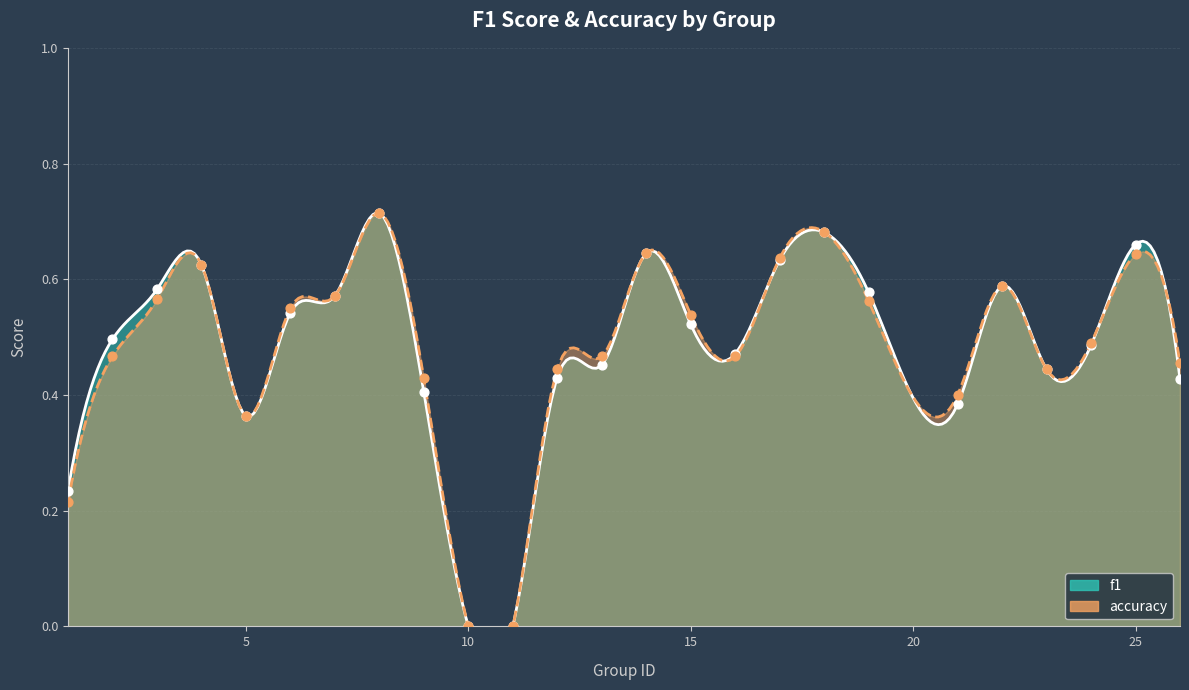

What are all the series names shown in the legend?

f1, accuracy